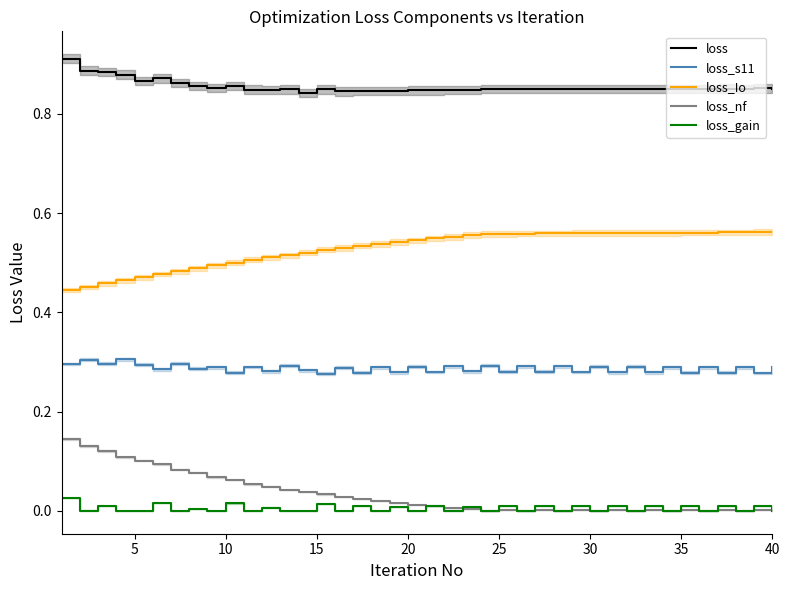

Is it true that loss equals 1.5 at 25?

False